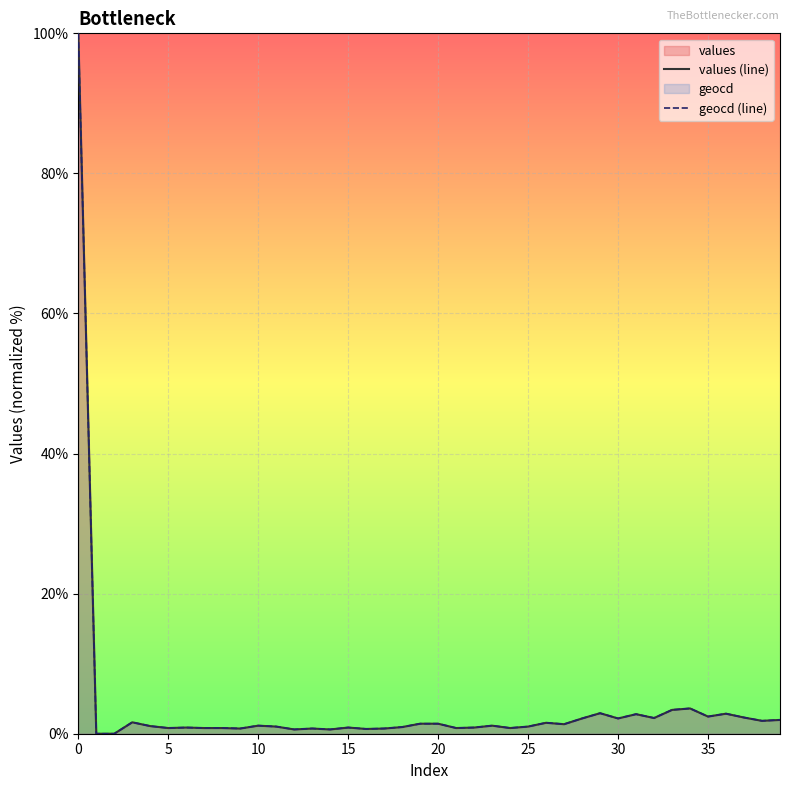

How many interior local valleys does the values (line) series have?

12